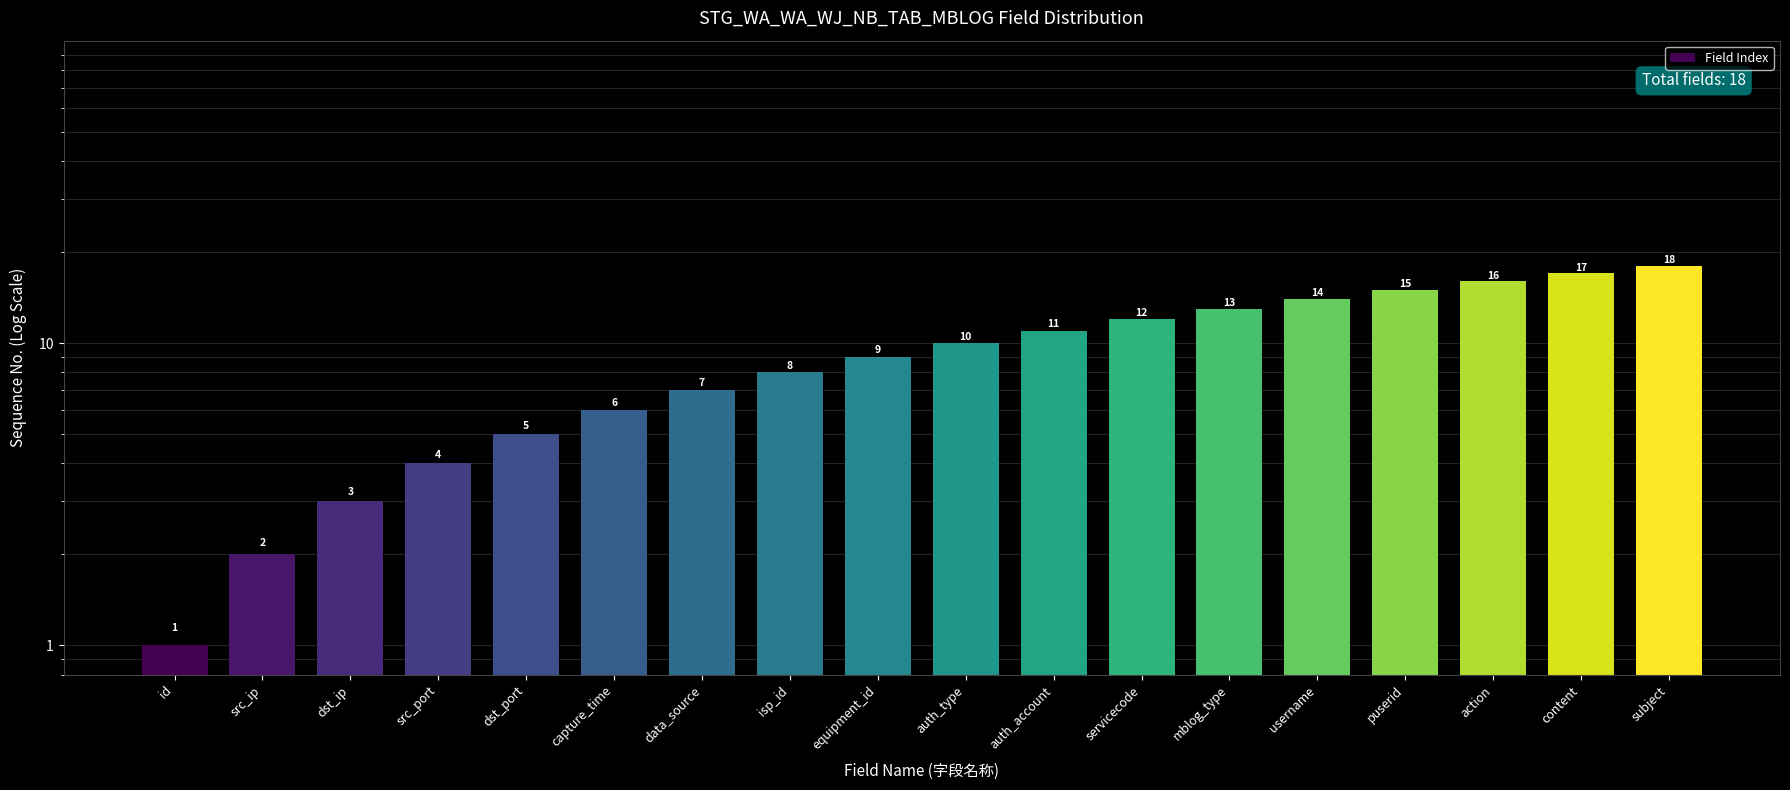

The value at action is 24. True or false?

False